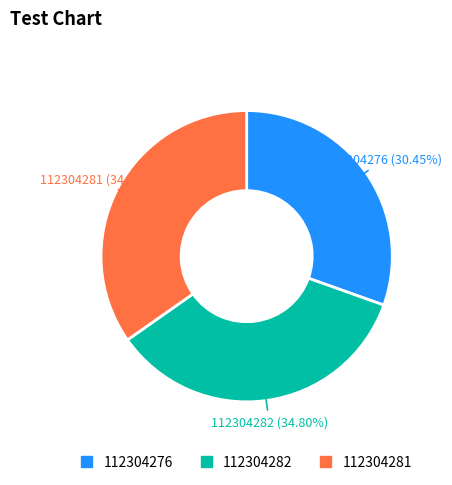

Is it true that 112304281 is 35% of the pie?

True